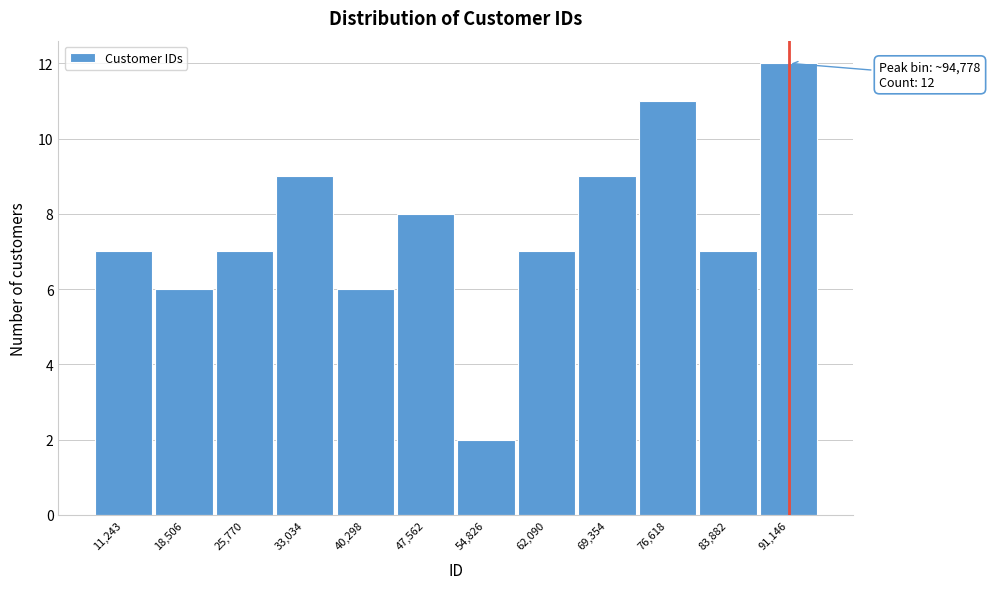

Reading left to right, extract all data points from this chart.

7	6	7	9	6	8	2	7	9	11	7	12